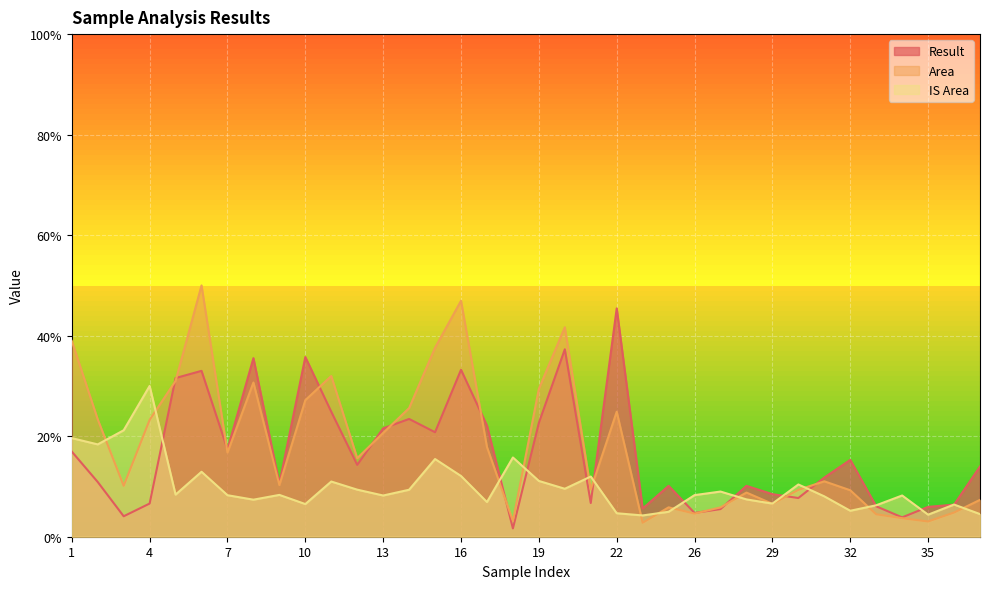

The Result series shows 0.0 at 21. True or false?

False